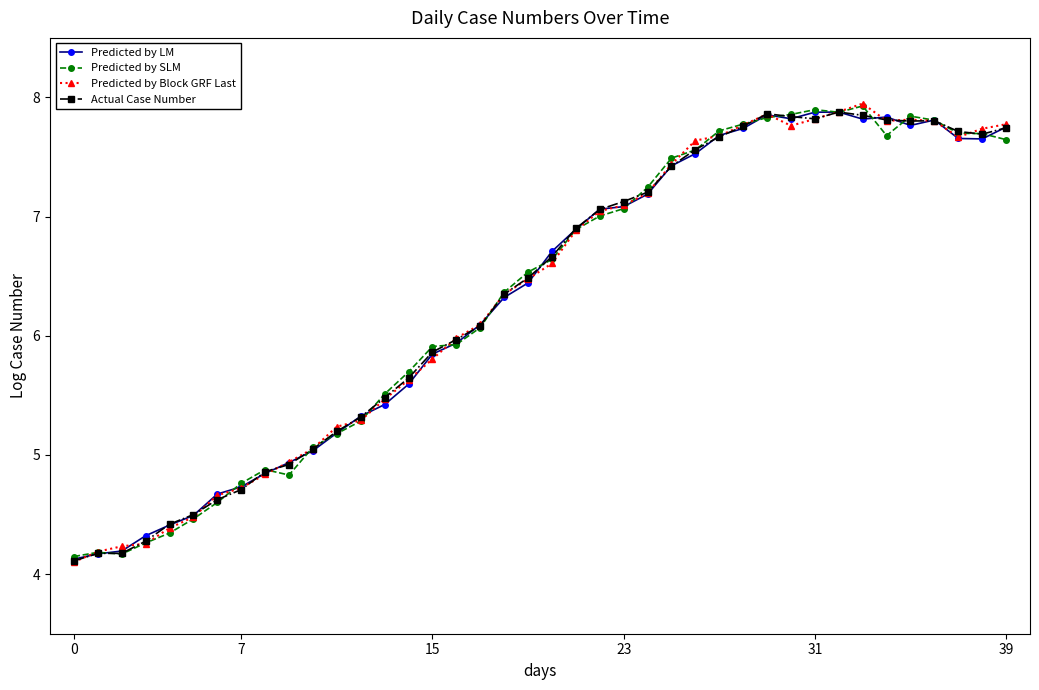

True or false: Actual Case Number has more than 1 points higher than both neighbors.

True